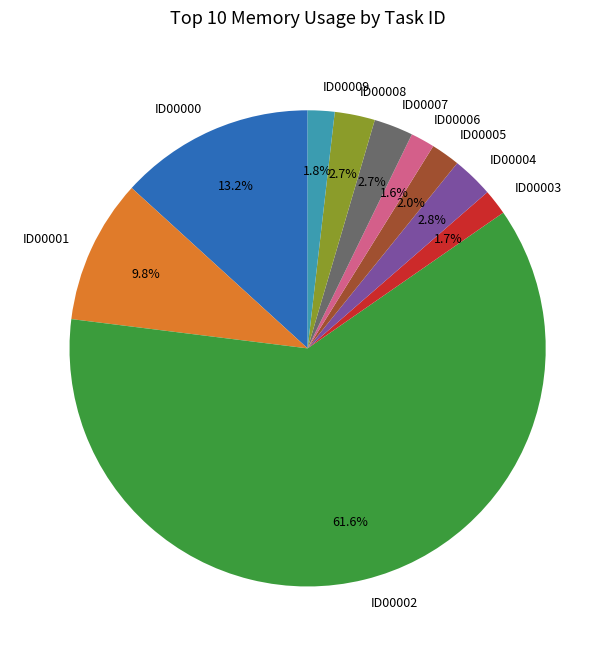

Is there a majority slice in this chart?

Yes